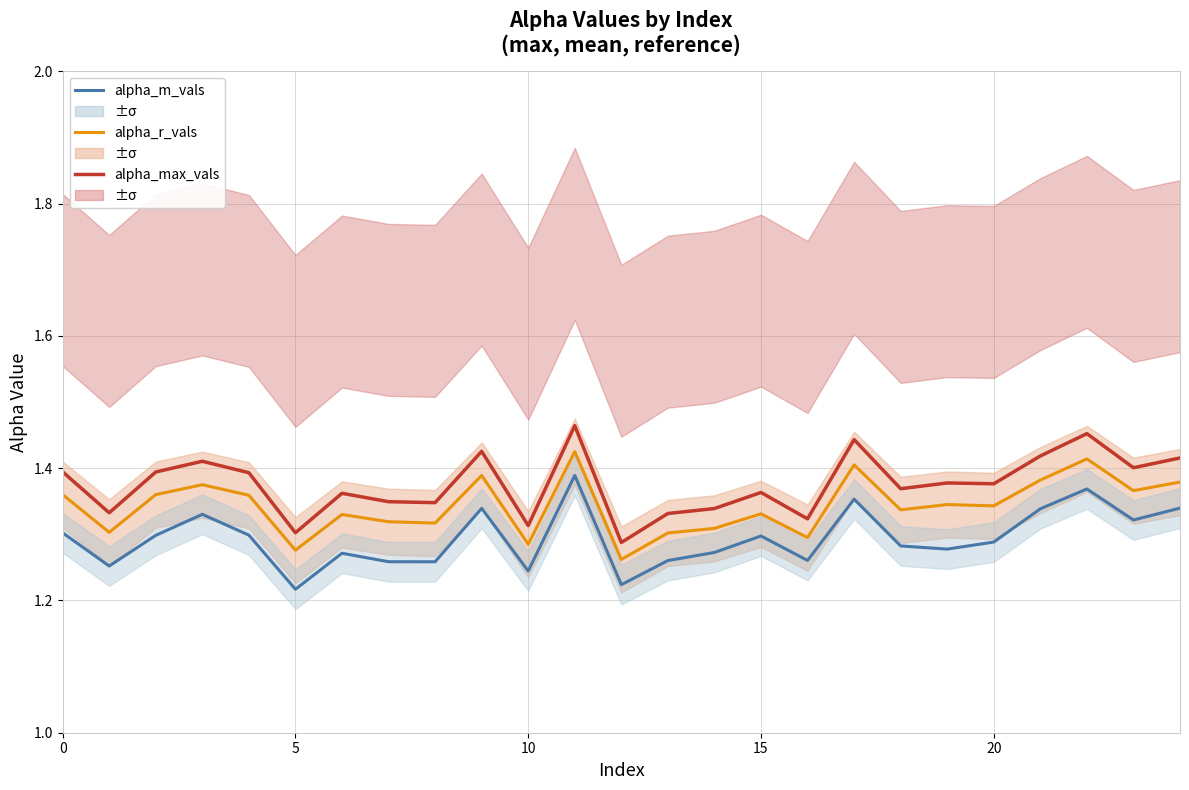

True or false: alpha_max_vals (NDC) and alpha_r_vals (2.0°C) cross at least once.

False